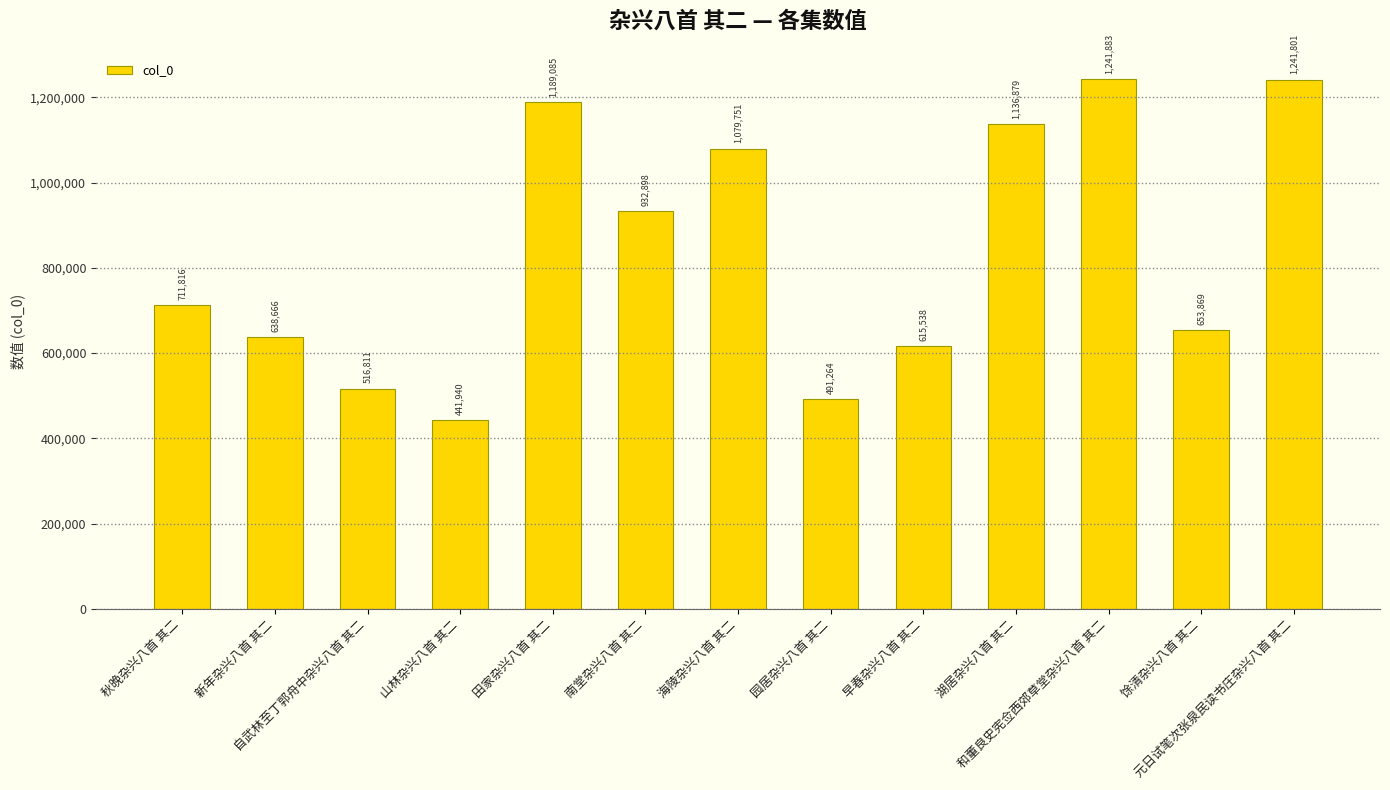

True or false: the data shows 206407 at 山林杂兴八首 其二.

False